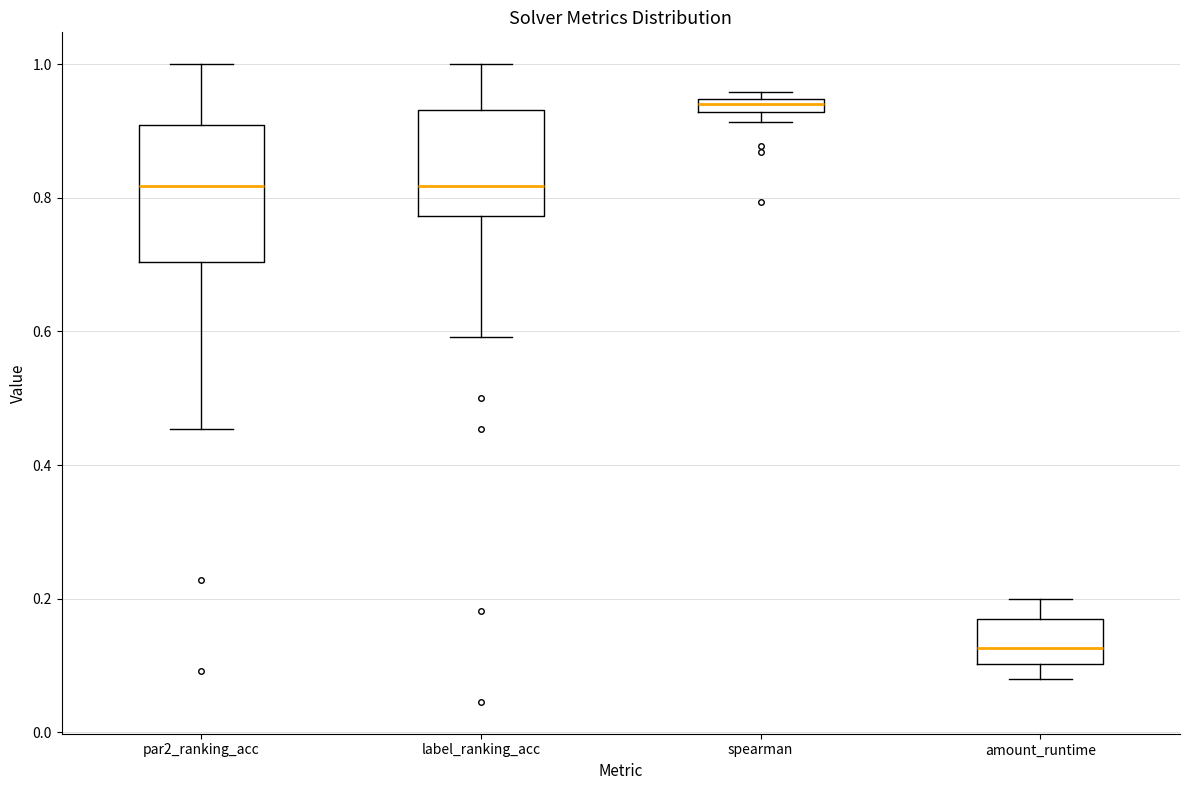

Which box is the tallest, from its lower edge to its upper edge?

par2_ranking_acc